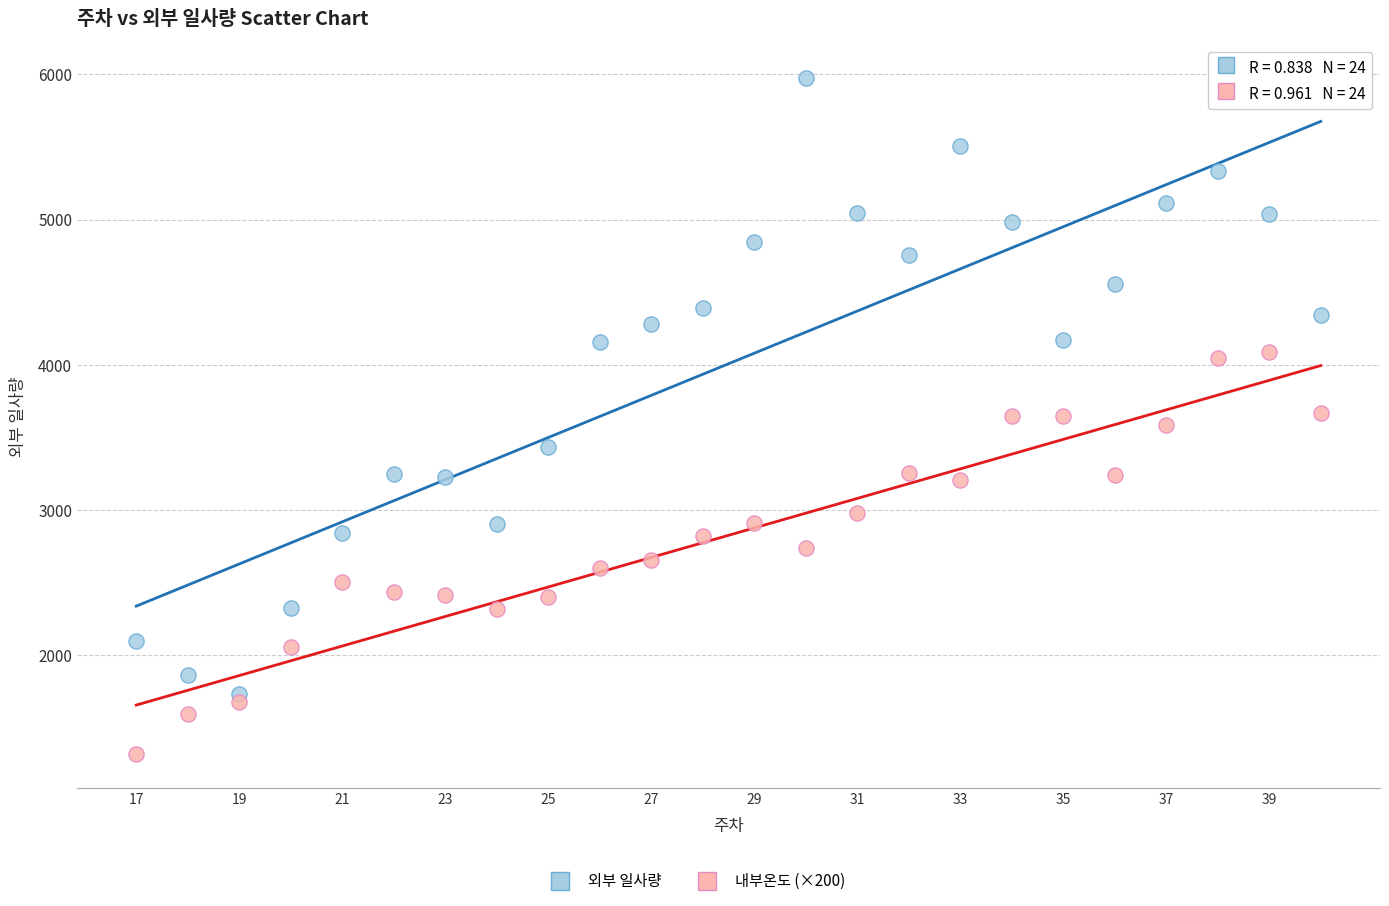

Which series has the largest Y range (max minus min)?

외부 일사량